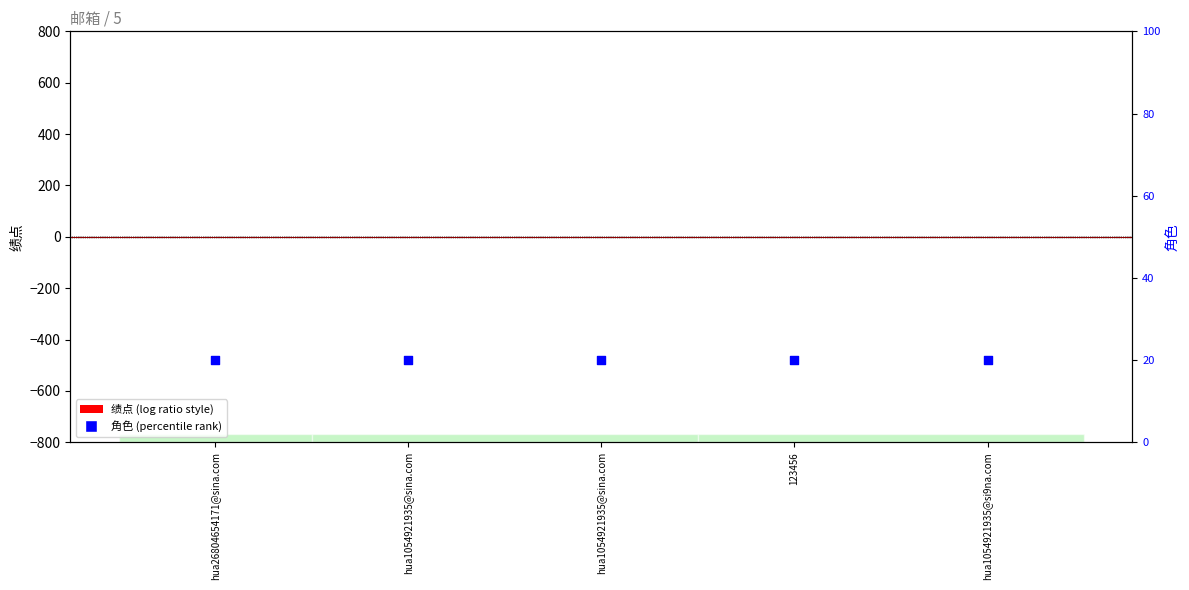

Which series has the largest Y range (max minus min)?

绩点 (centered)